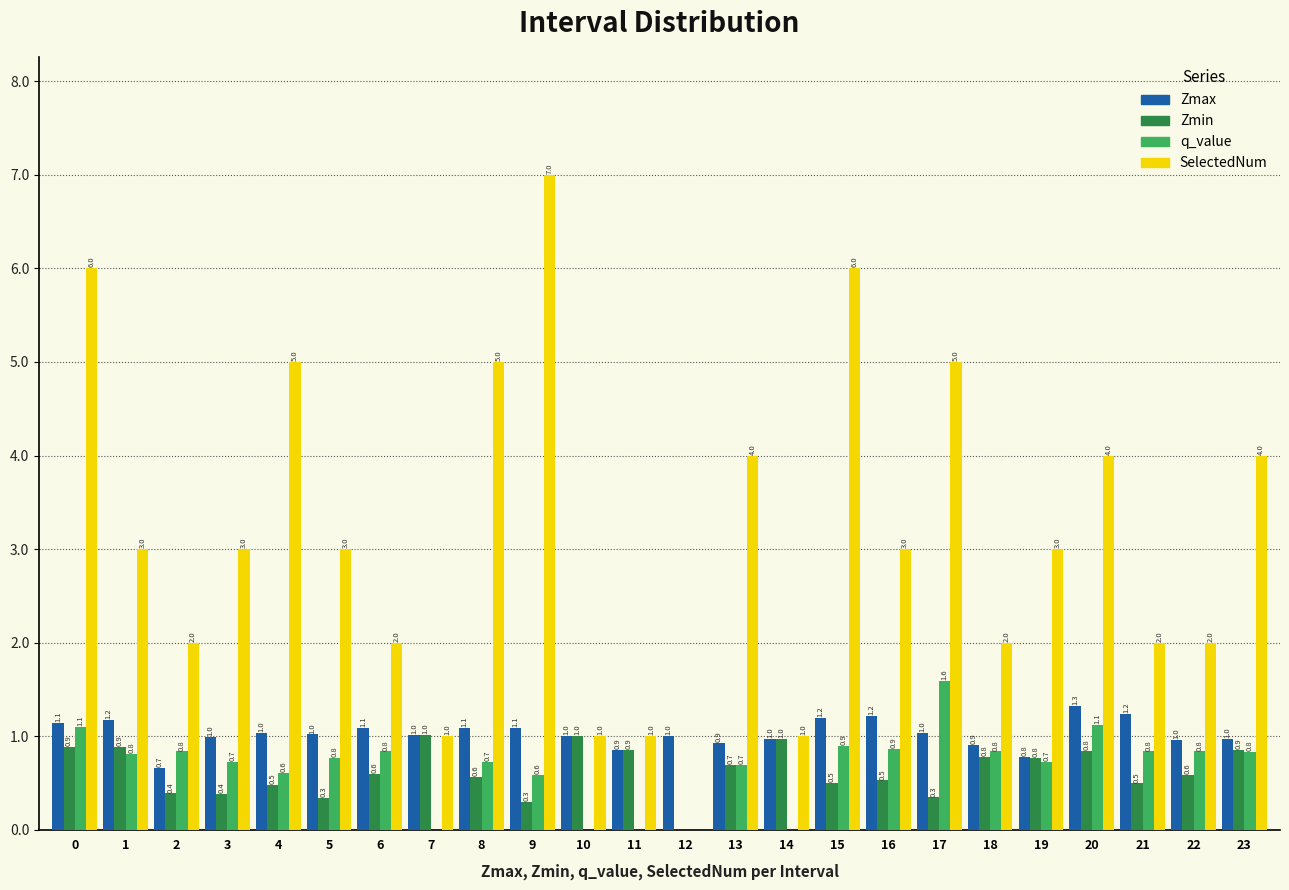

Reading left to right, transcribe all the data shown in this chart.

Zmax: 0=1.1	1=1.2	2=0.7	3=1.0	4=1.0	5=1.0	6=1.1	7=1.0	8=1.1	9=1.1	10=1.0	11=0.9	12=1.0	13=0.9	14=1.0	15=1.2	16=1.2	17=1.0	18=0.9	19=0.8	20=1.3	21=1.2	22=1.0	23=1.0
Zmin: 0=0.9	1=0.9	2=0.4	3=0.4	4=0.5	5=0.3	6=0.6	7=1.0	8=0.6	9=0.3	10=1.0	11=0.9	12=0.0	13=0.7	14=1.0	15=0.5	16=0.5	17=0.3	18=0.8	19=0.8	20=0.8	21=0.5	22=0.6	23=0.9
q_value: 0=1.1	1=0.8	2=0.8	3=0.7	4=0.6	5=0.8	6=0.8	7=0.0	8=0.7	9=0.6	10=0.0	11=0.0	12=0.0	13=0.7	14=0.0	15=0.9	16=0.9	17=1.6	18=0.8	19=0.7	20=1.1	21=0.8	22=0.8	23=0.8
SelectedNum: 0=6.0	1=3.0	2=2.0	3=3.0	4=5.0	5=3.0	6=2.0	7=1.0	8=5.0	9=7.0	10=1.0	11=1.0	12=0.0	13=4.0	14=1.0	15=6.0	16=3.0	17=5.0	18=2.0	19=3.0	20=4.0	21=2.0	22=2.0	23=4.0